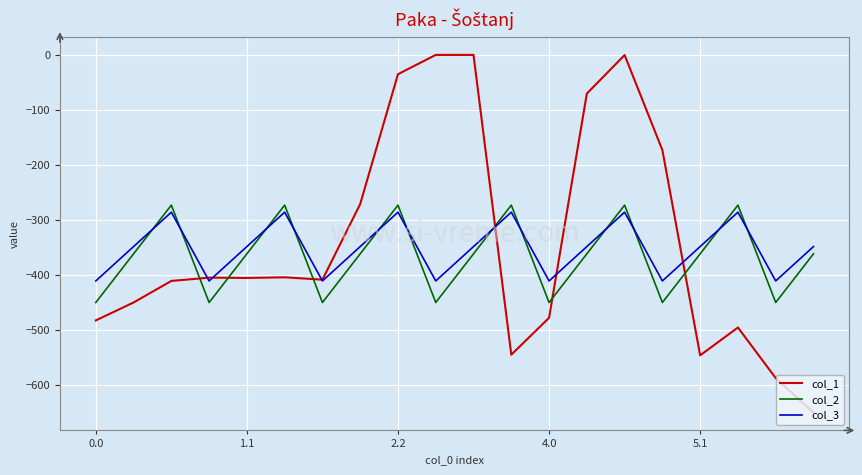

What is the lowest value of the col_1 series?

-649.2